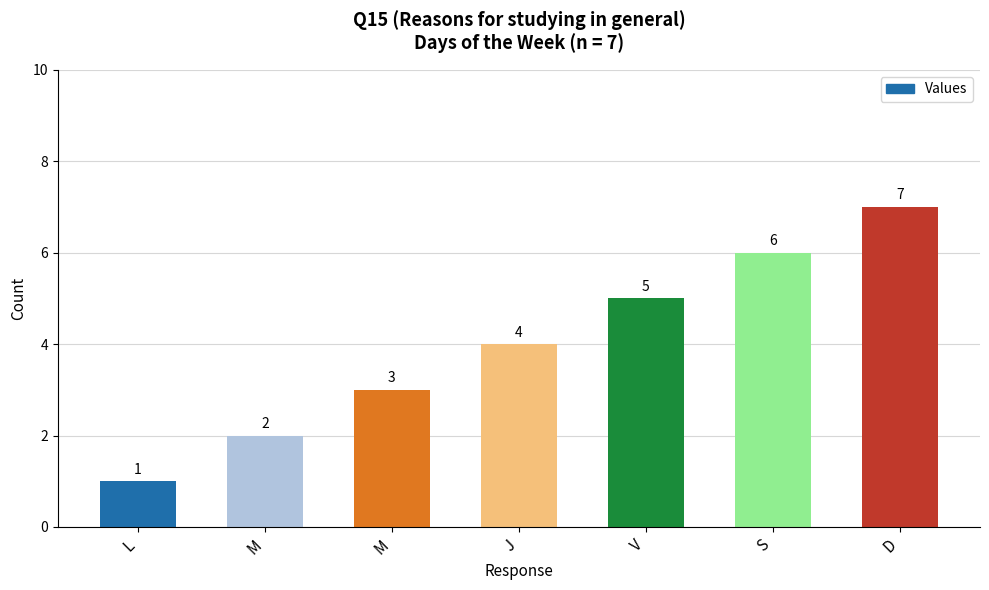

How many values are between 2 and 6?

5